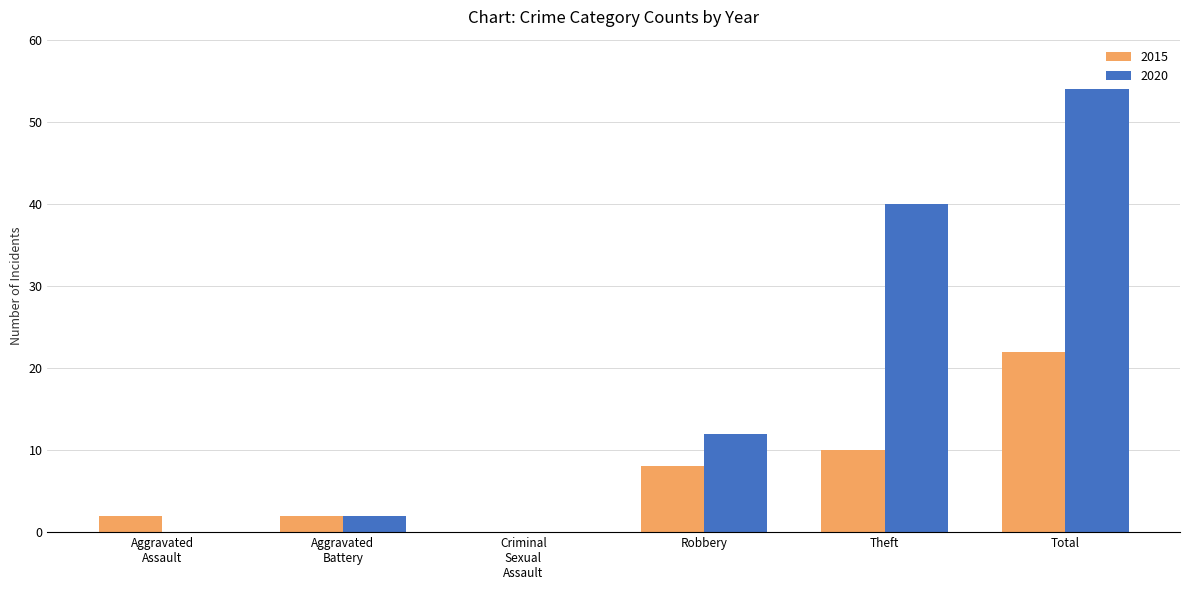

True or false: 2015 has a value of 5 at Robbery.

False